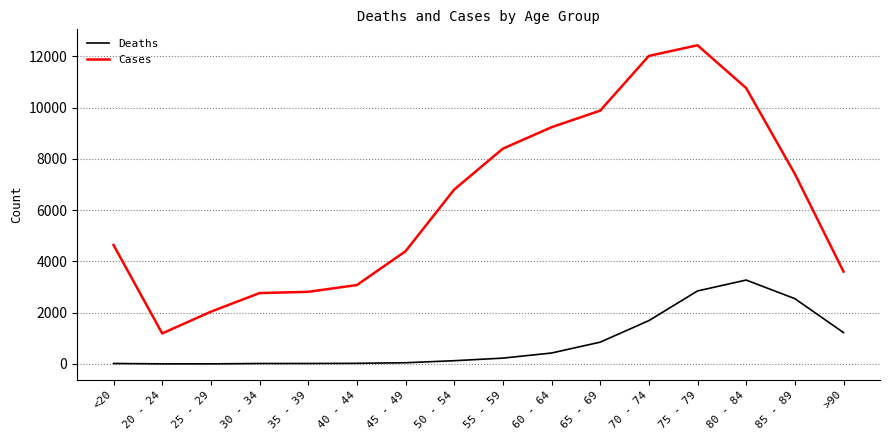

Which category has the highest value in the Cases series?

75 - 79